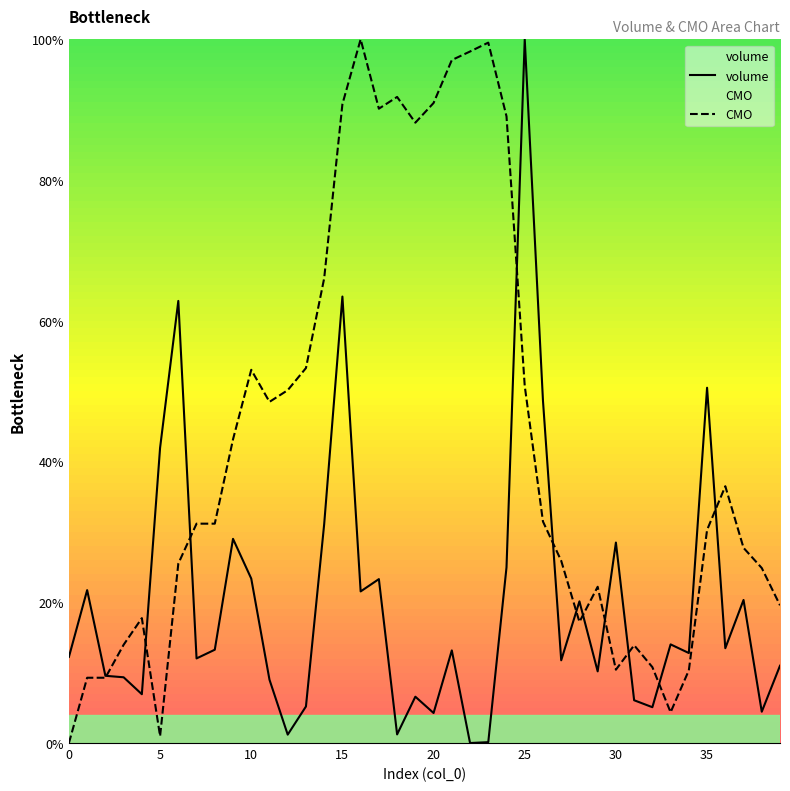

What are all the series names shown in the legend?

volume, CMO